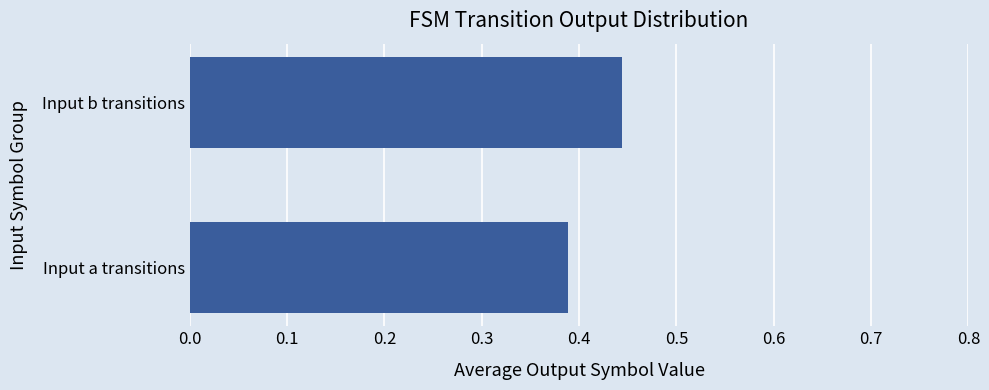

List the labels in order of value, smallest first.

Input a transitions, Input b transitions